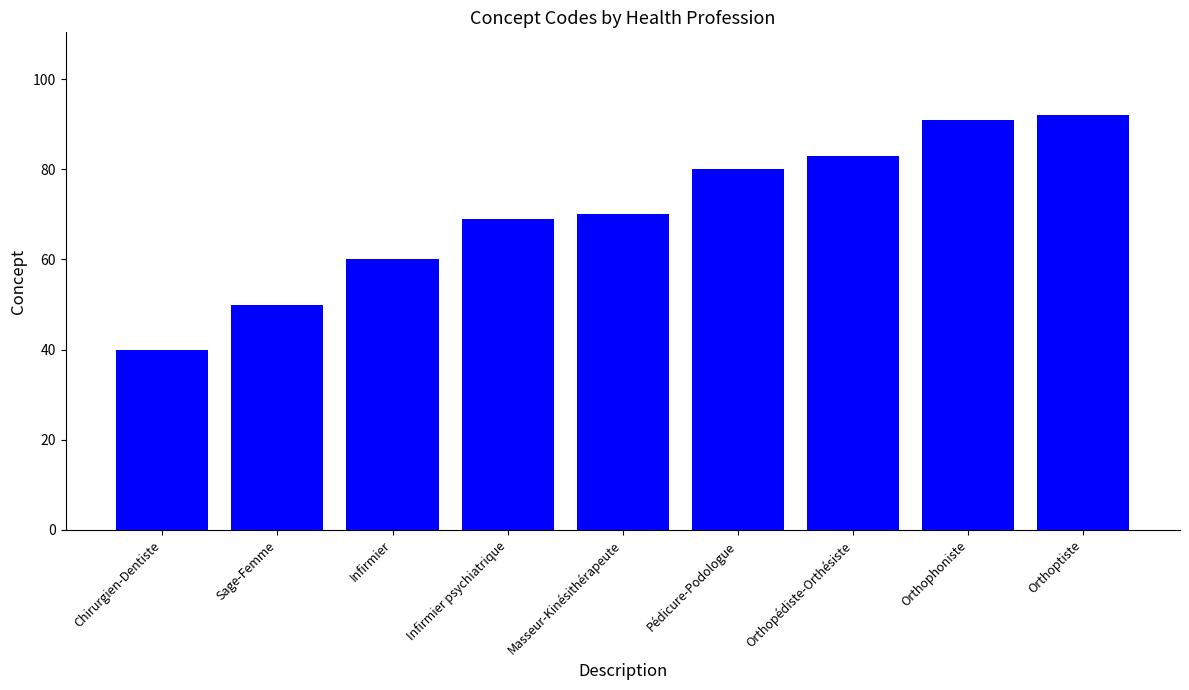

Rank the categories by value from lowest to highest.

Chirurgien-Dentiste, Sage-Femme, Infirmier, Infirmier psychiatrique, Masseur-Kinésithérapeute, Pédicure-Podologue, Orthopédiste-Orthésiste, Orthophoniste, Orthoptiste